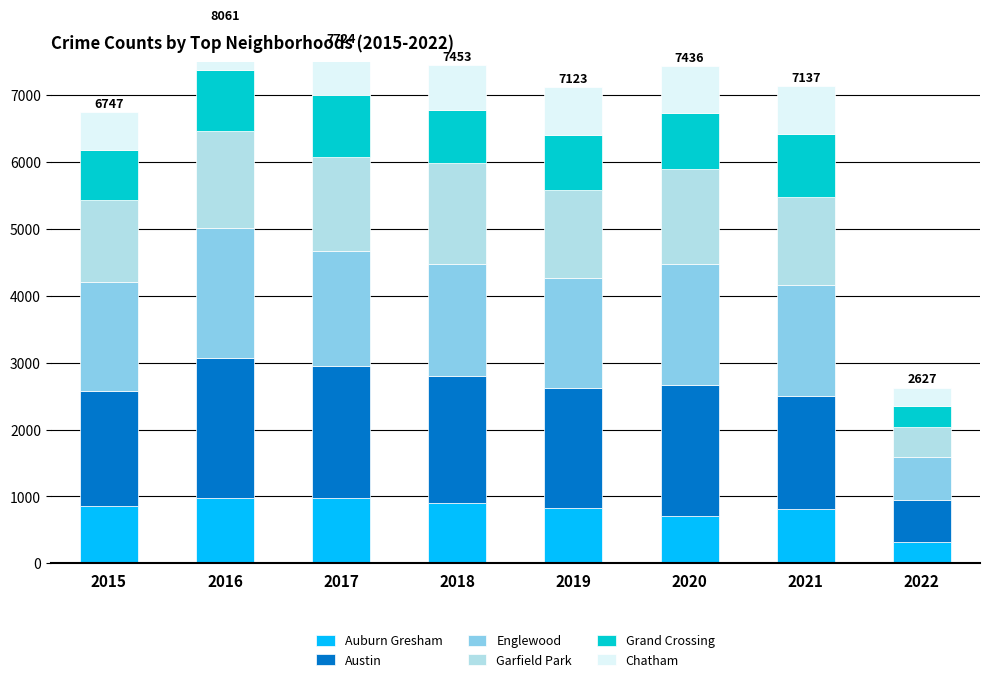

What is the difference between the Auburn Gresham values at 2017 and 2019?

152